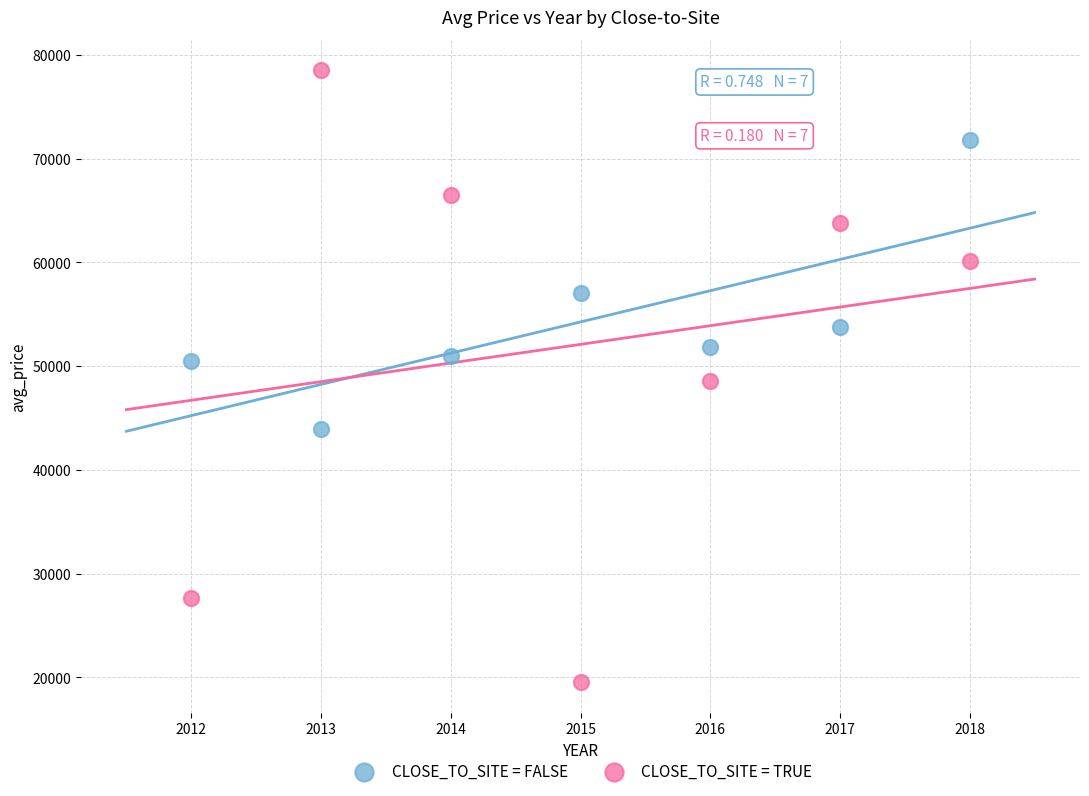

Across all data points, what is the range of X values (max minus min)?

6.0